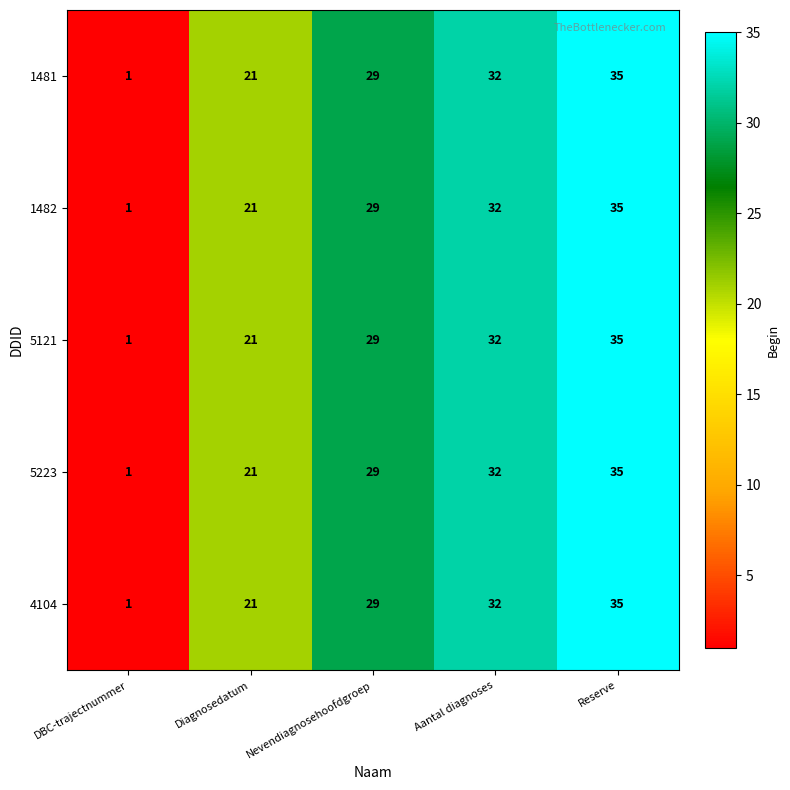

Which label corresponds to the smallest value in the chart?

DBC-trajectnummer